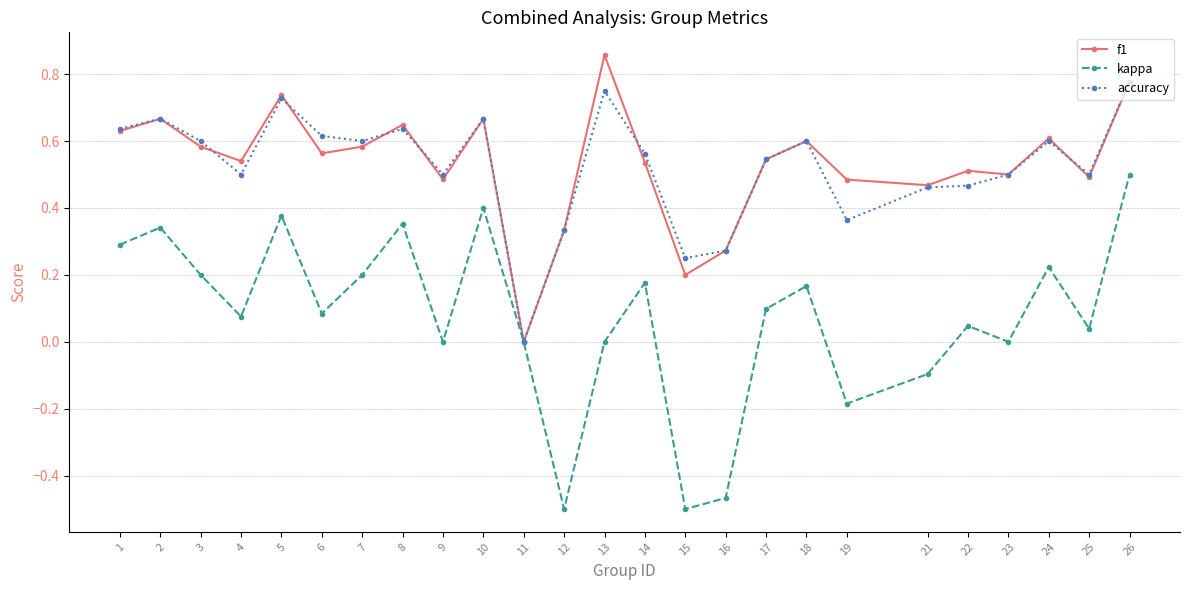

How many data points in f1 are above 0?

24